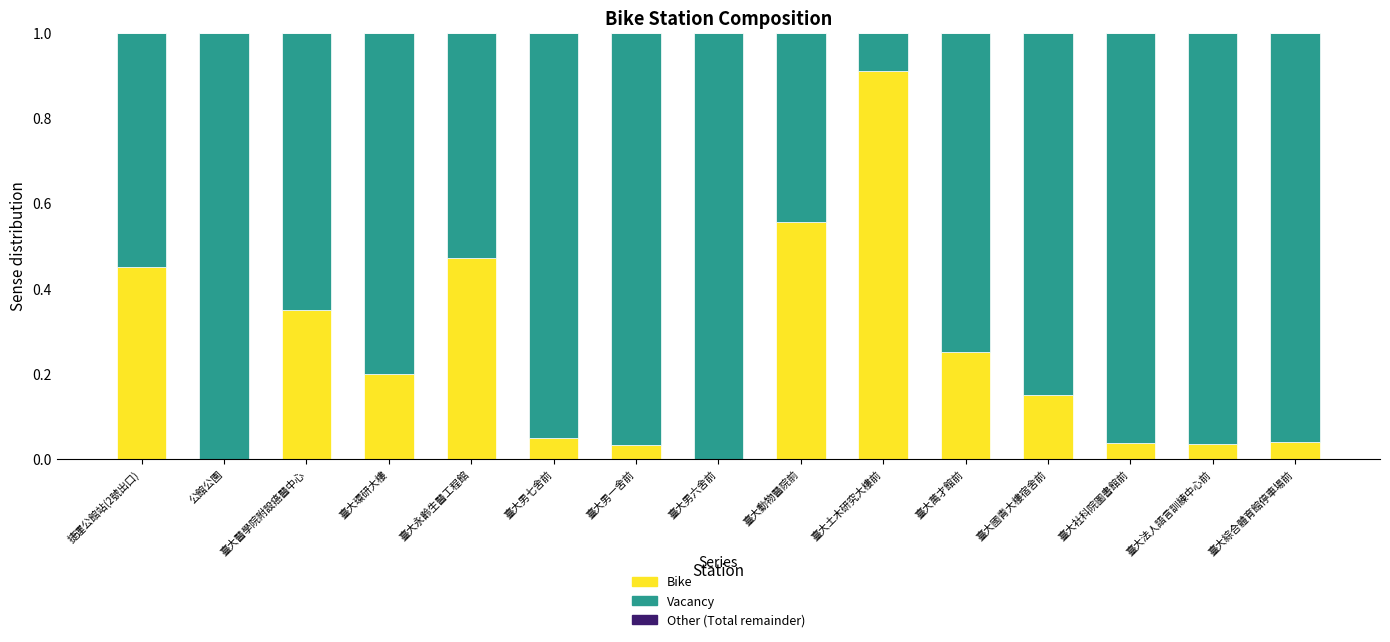

What is the sum of all Bike values?

3.5